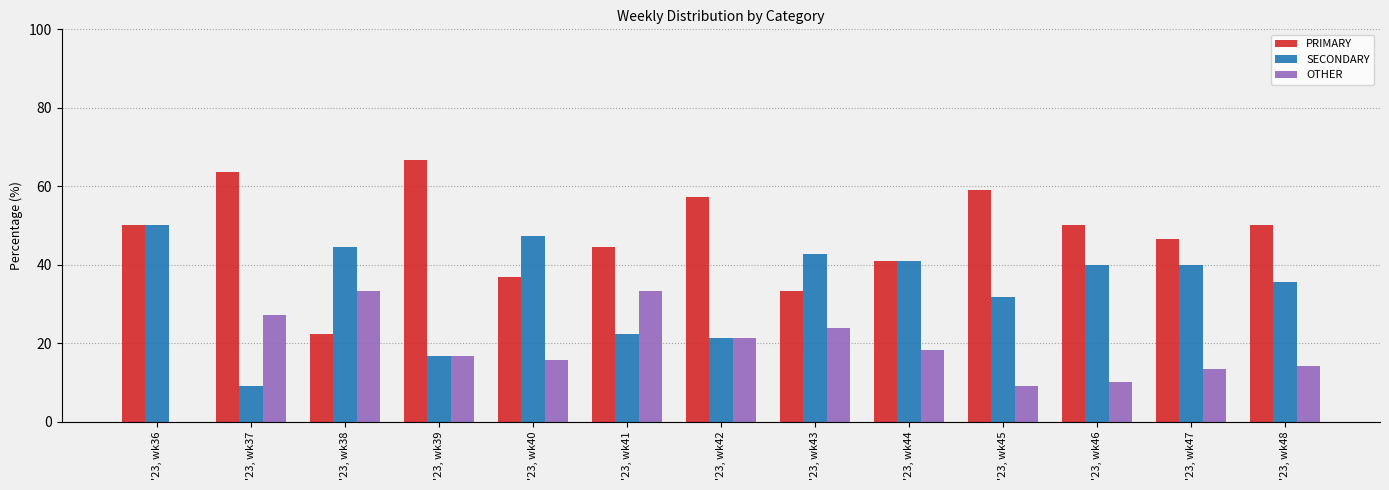

Is it true that PRIMARY equals 17.5 at '23, wk43?

False